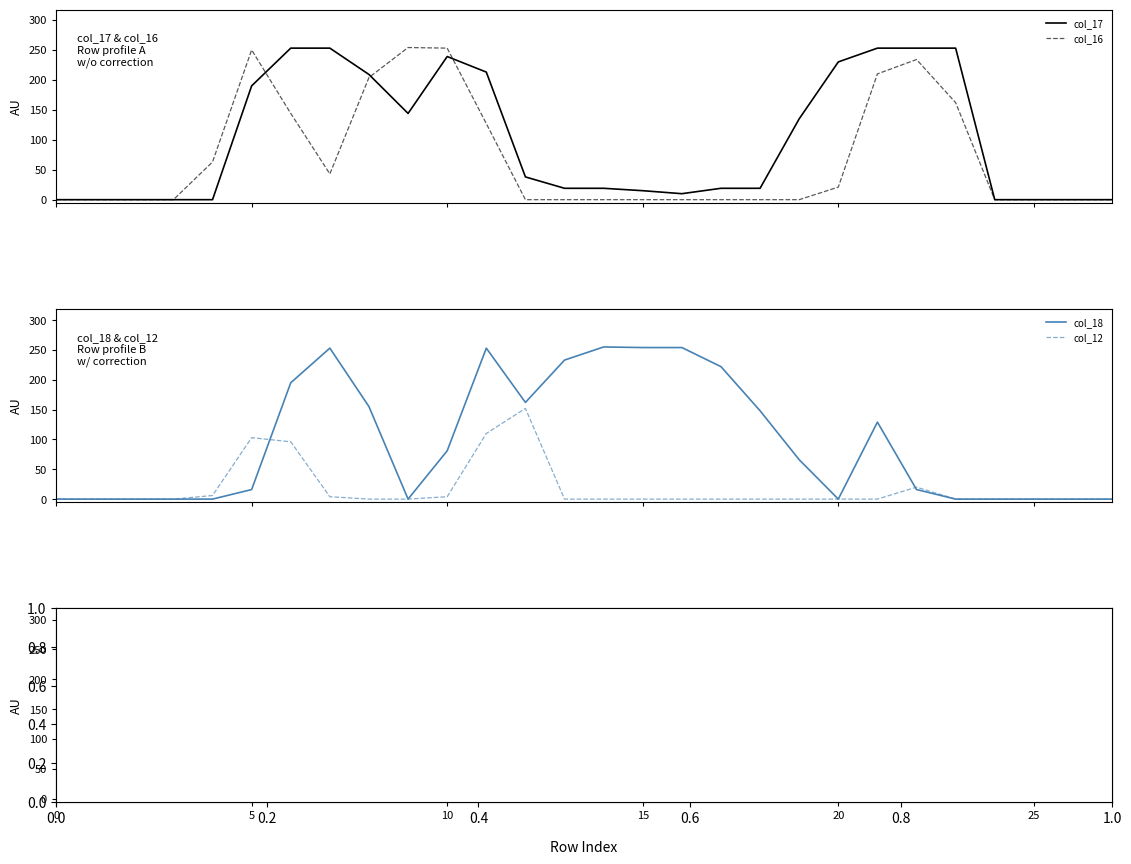

What is the maximum value for col_12?

152